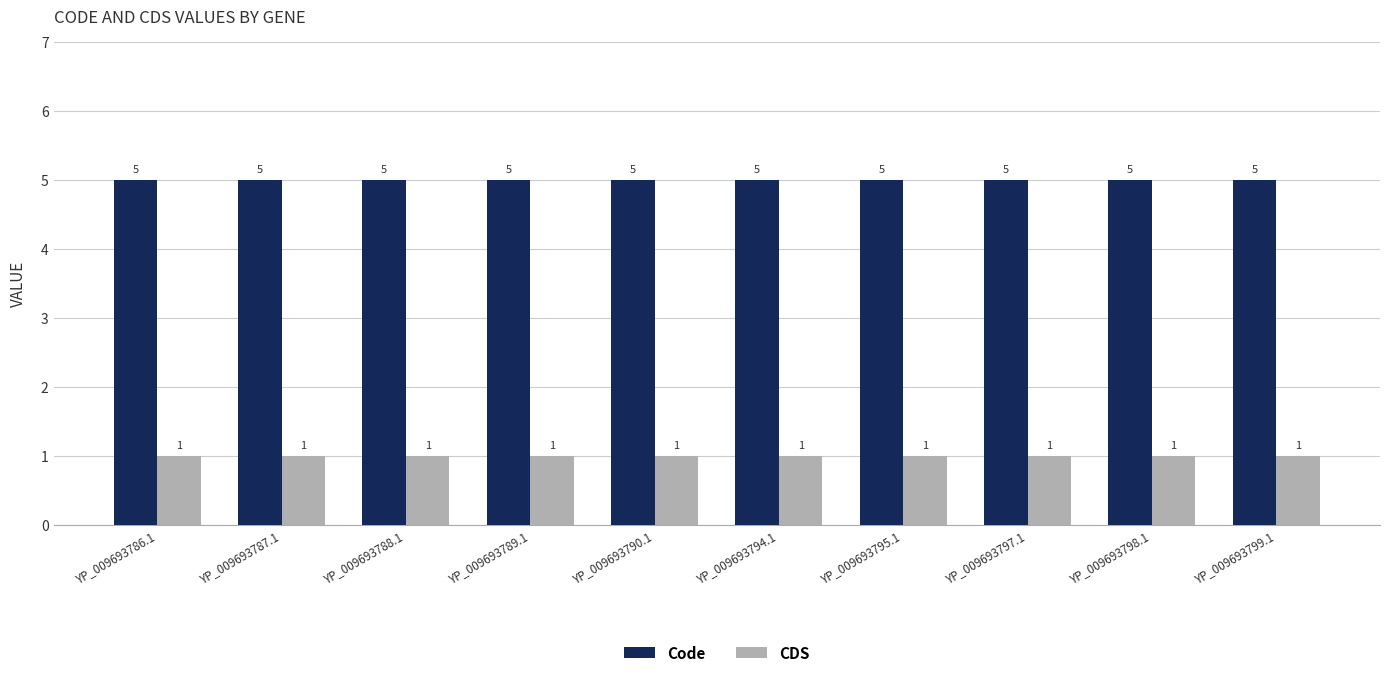

What position from the right is YP_009693794.1?

5